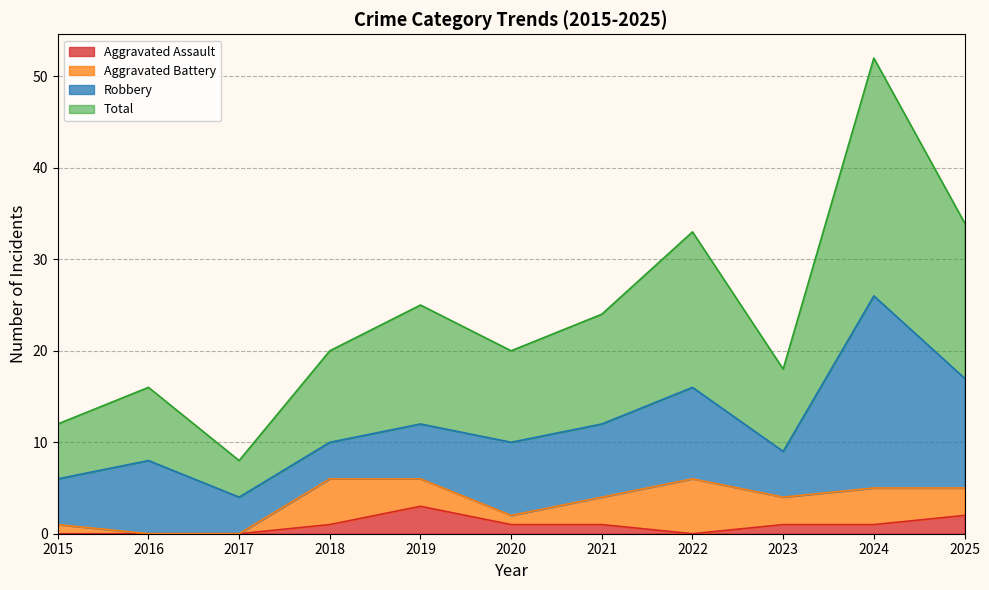

Does the chart have visible grid lines?

Yes